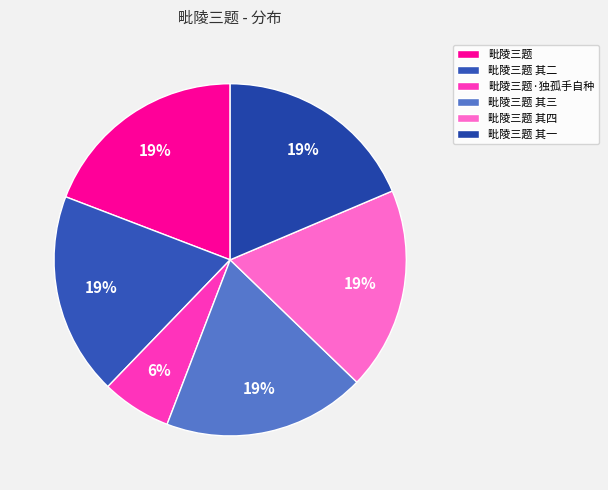

How much of the chart is everything except 毗陵三题 其四?

81.4%